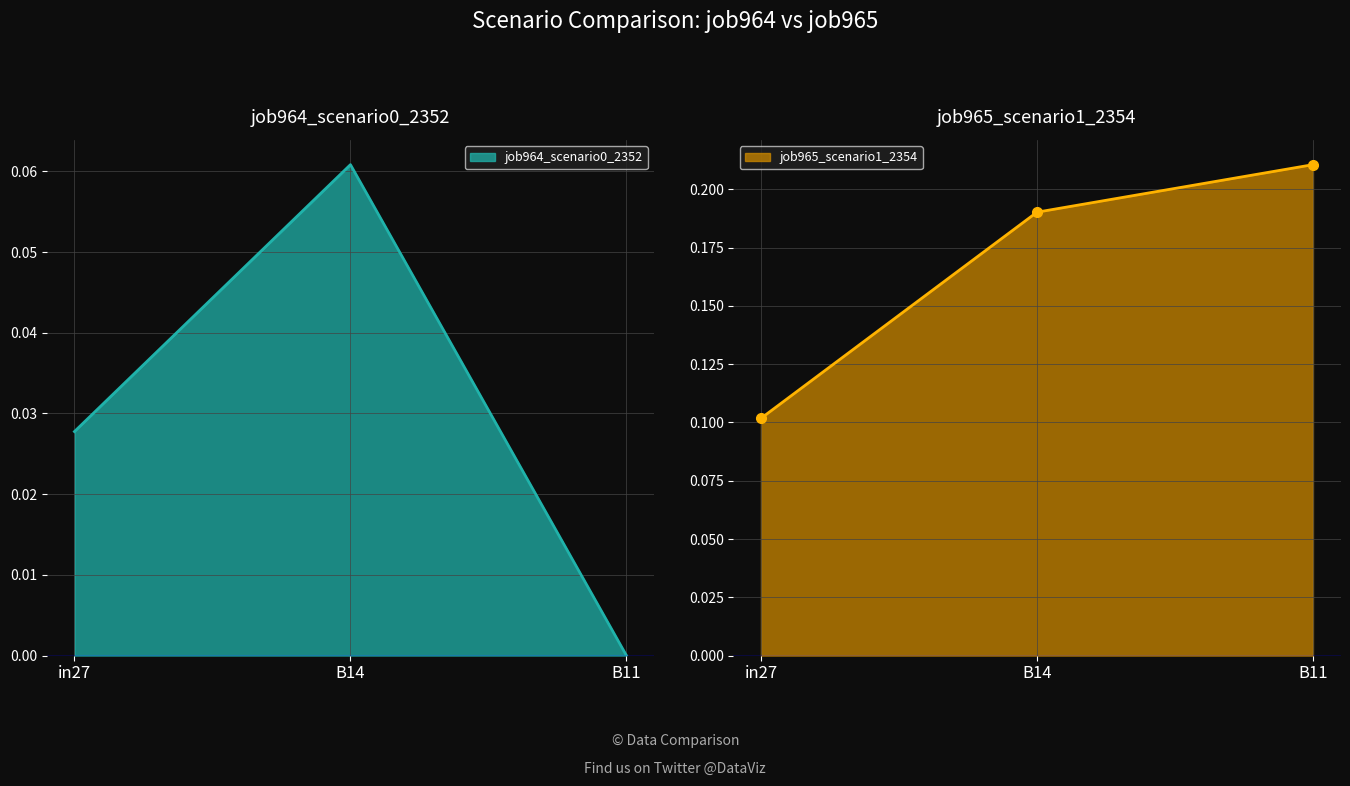

Count the job965_scenario1_2354 values in the range 0 to 1.

3